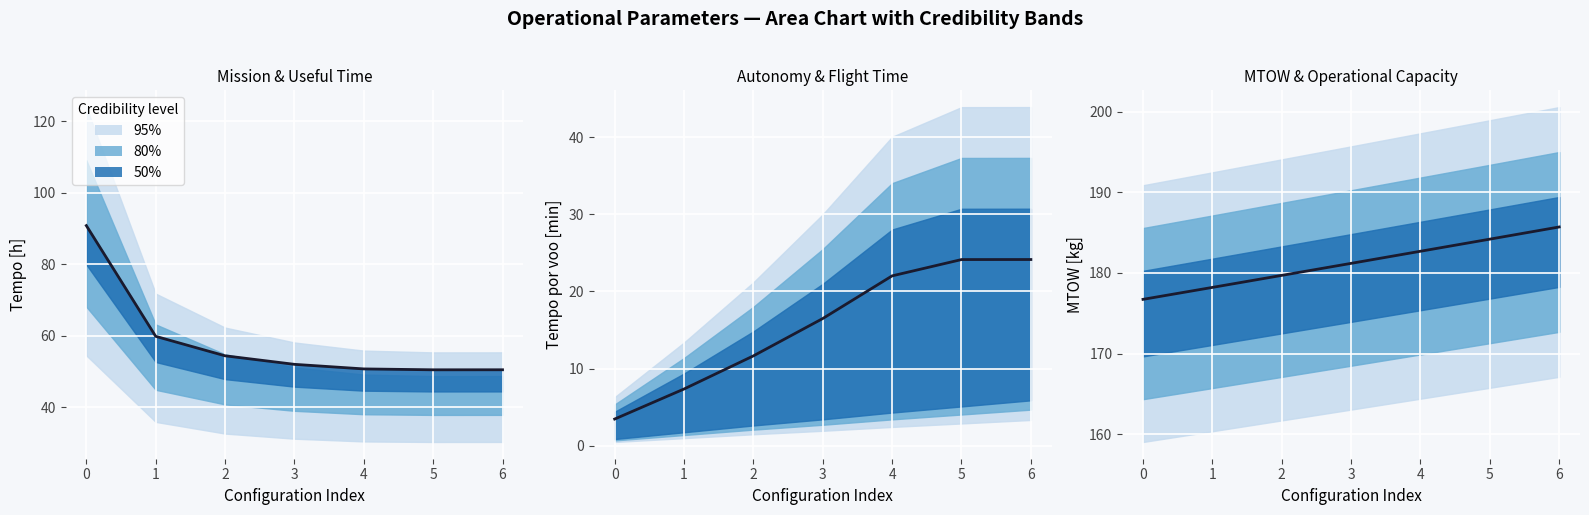

What is the value of the Tempo util [h] point at the 3rd from the left?

54.4